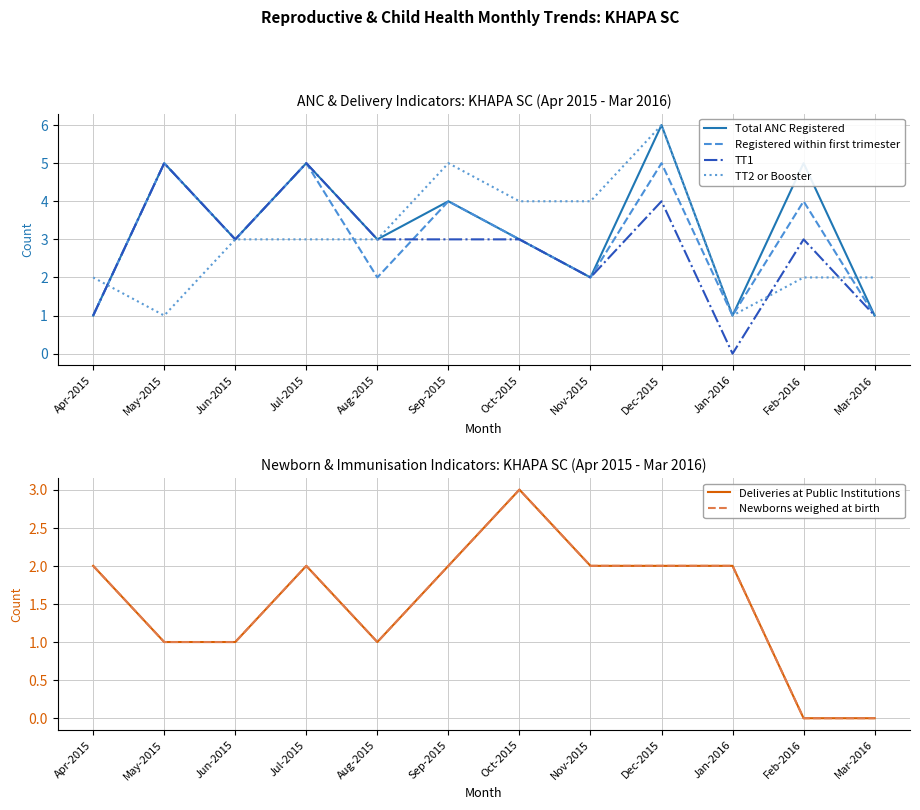

What is the value of the Deliveries at Public Institutions point at the 5th from the left?

1